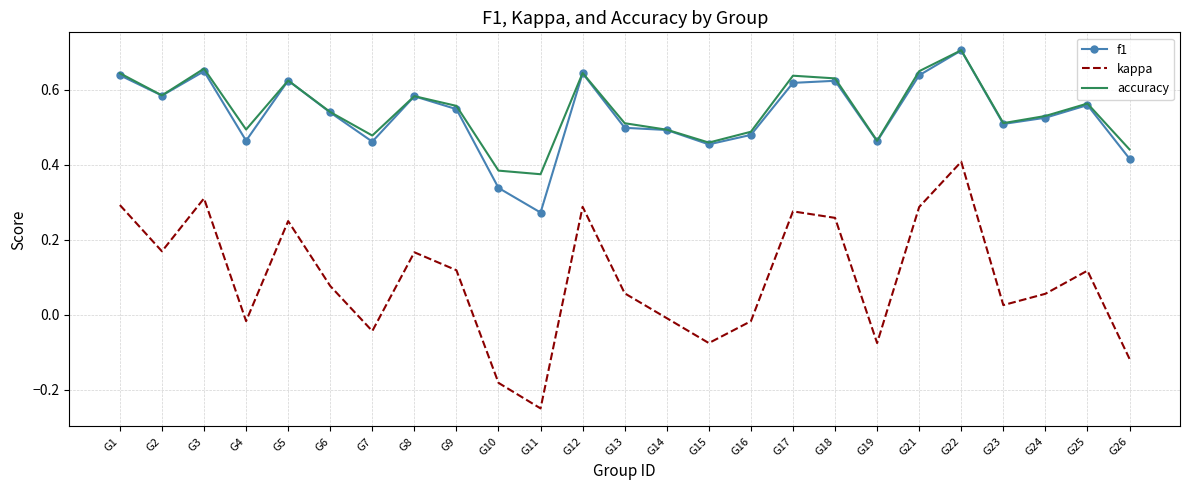

True or false: f1 has more than 2 points higher than both neighbors.

True